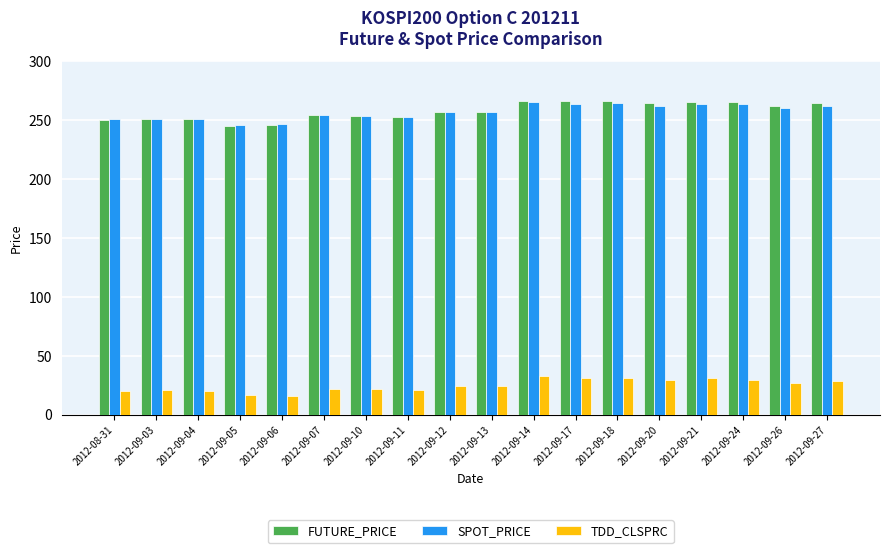

True or false: FUTURE_PRICE has a value of 433.9 at 2012-09-06.

False